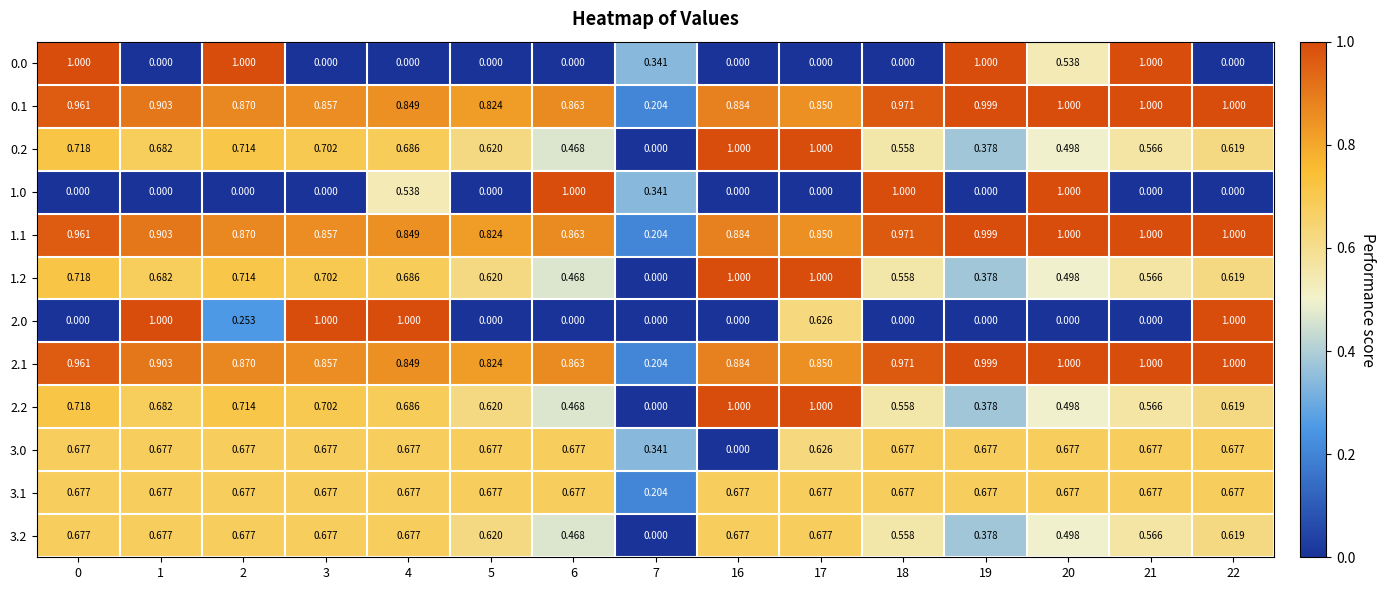

Is the value of 1.0 at 22 greater than the value of 0.0 at 2?

No